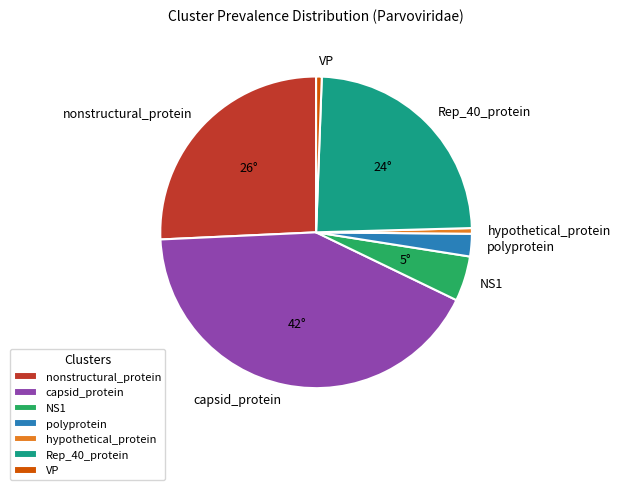

The VP slice represents 7% of the pie. True or false?

False